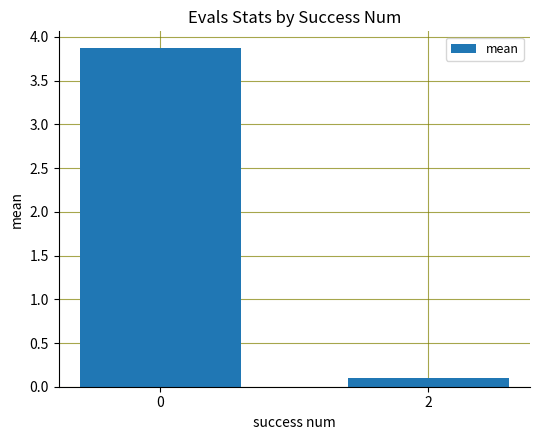

Is it true that the value at 0 is 3.9?

True